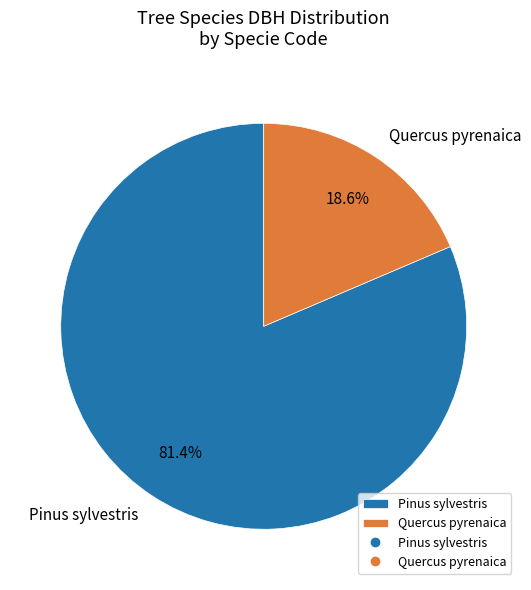

Which category has the biggest portion of the pie?

Pinus sylvestris